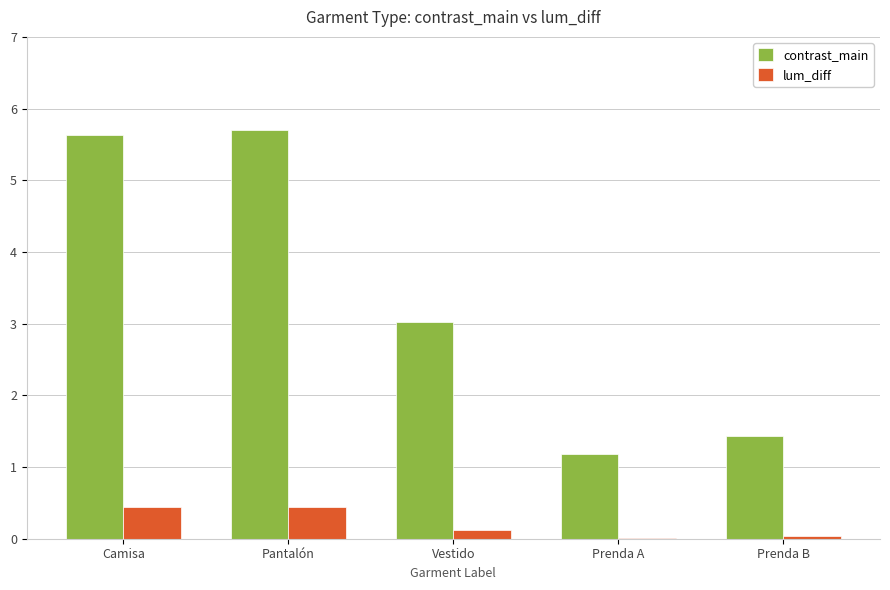

What is the difference between the contrast_main values at Camisa and Pantalón?

0.1